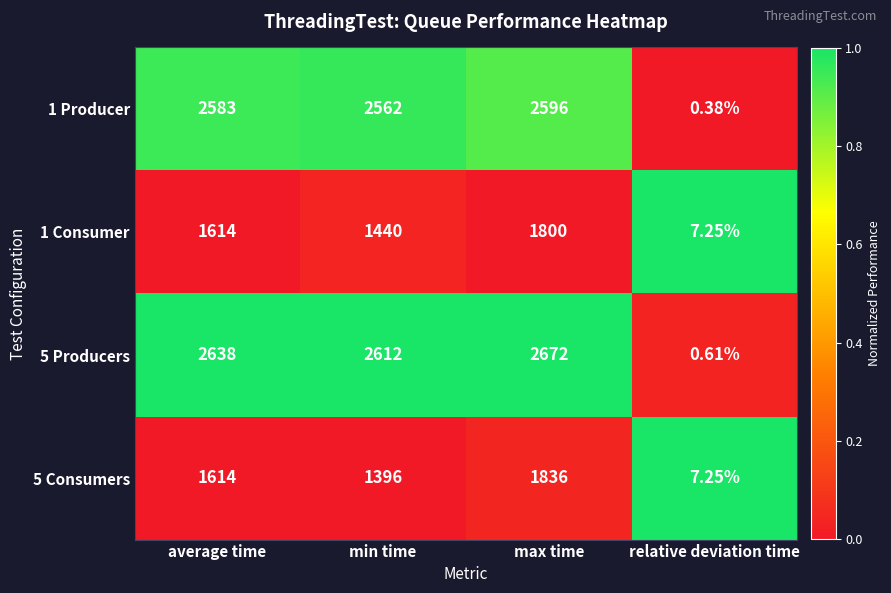

List the series in order of their peak value, highest first.

5 Producers, 1 Producer, 5 Consumers, 1 Consumer